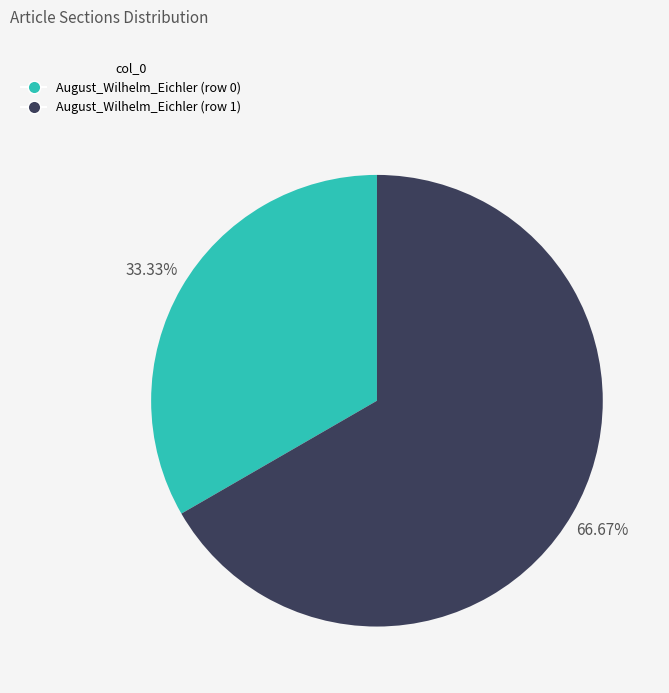

What is the ratio of the value at August_Wilhelm_Eichler (row 0) to the value at August_Wilhelm_Eichler (row 1)?

0.5